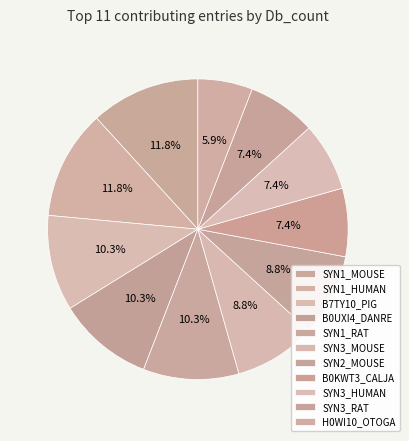

Does any single category account for the majority?

No